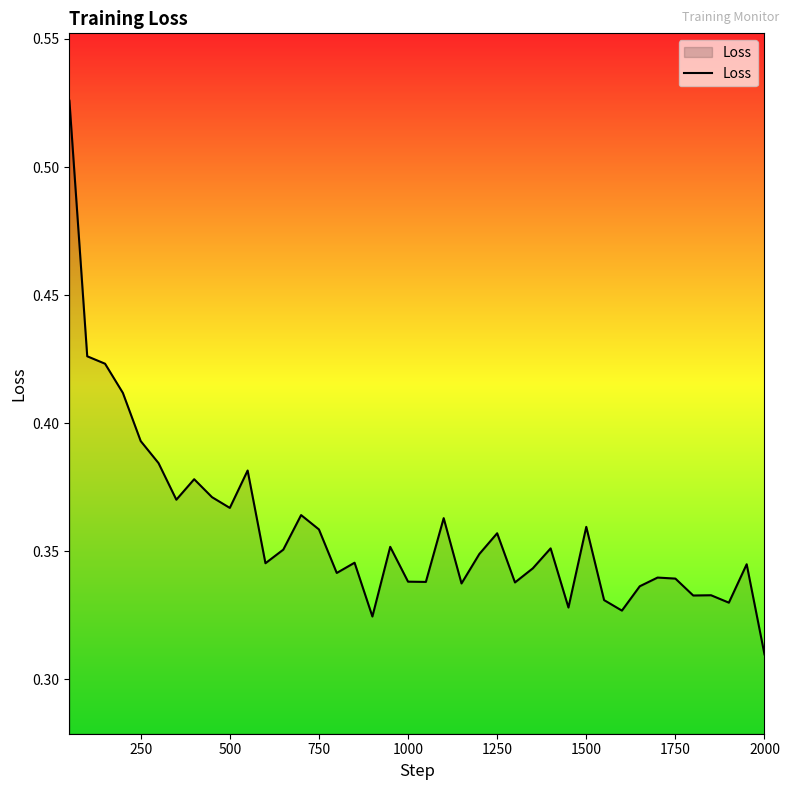

At which category does the chart reach its minimum across all series?

2000